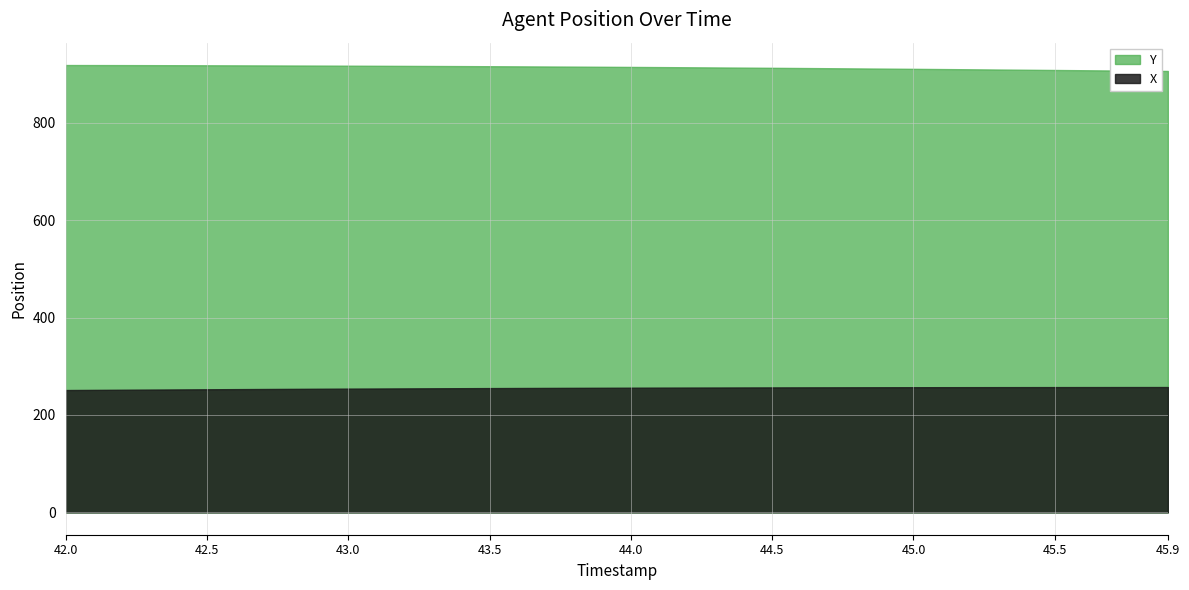

Reading left to right, transcribe all the data shown in this chart.

X: 42.0=251.2	42.1=251.5	42.2=251.8	42.3=252.2	42.4=252.5	42.5=252.8	42.6=253.1	42.7=253.3	42.8=253.6	42.9=253.9	43.0=254.1	43.1=254.4	43.2=254.6	43.3=254.8	43.4=255.0	43.5=255.2	43.6=255.4	43.7=255.6	43.8=255.7	43.9=255.9	44.0=256.0	44.1=256.2	44.2=256.3	44.3=256.4	44.4=256.5	44.5=256.6	44.6=256.7	44.7=256.8	44.8=256.9	44.9=256.9	45.0=257.0	45.1=257.1	45.2=257.1	45.3=257.2	45.4=257.2	45.5=257.2	45.6=257.3	45.7=257.3	45.8=257.3	45.9=257.4
Y: 42.0=918.7	42.1=918.6	42.2=918.5	42.3=918.4	42.4=918.3	42.5=918.2	42.6=918.0	42.7=917.9	42.8=917.7	42.9=917.5	43.0=917.3	43.1=917.1	43.2=916.9	43.3=916.7	43.4=916.5	43.5=916.2	43.6=916.0	43.7=915.7	43.8=915.4	43.9=915.1	44.0=914.8	44.1=914.4	44.2=914.1	44.3=913.7	44.4=913.3	44.5=913.0	44.6=912.6	44.7=912.1	44.8=911.7	44.9=911.3	45.0=910.9	45.1=910.4	45.2=909.9	45.3=909.5	45.4=909.0	45.5=908.5	45.6=908.0	45.7=907.5	45.8=907.0	45.9=906.5